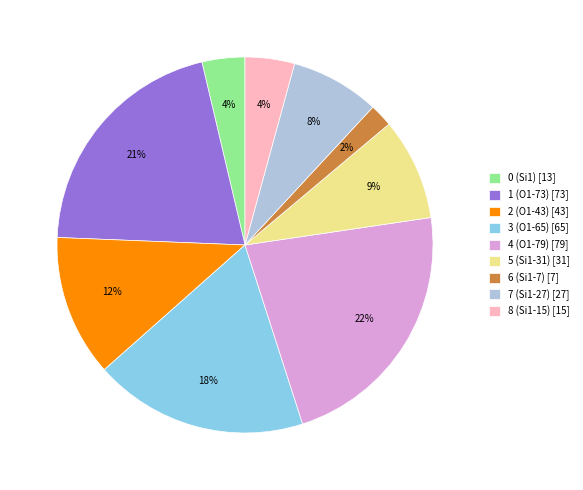

What percentage is the 0 (Si1) slice, to the nearest percent?

4%